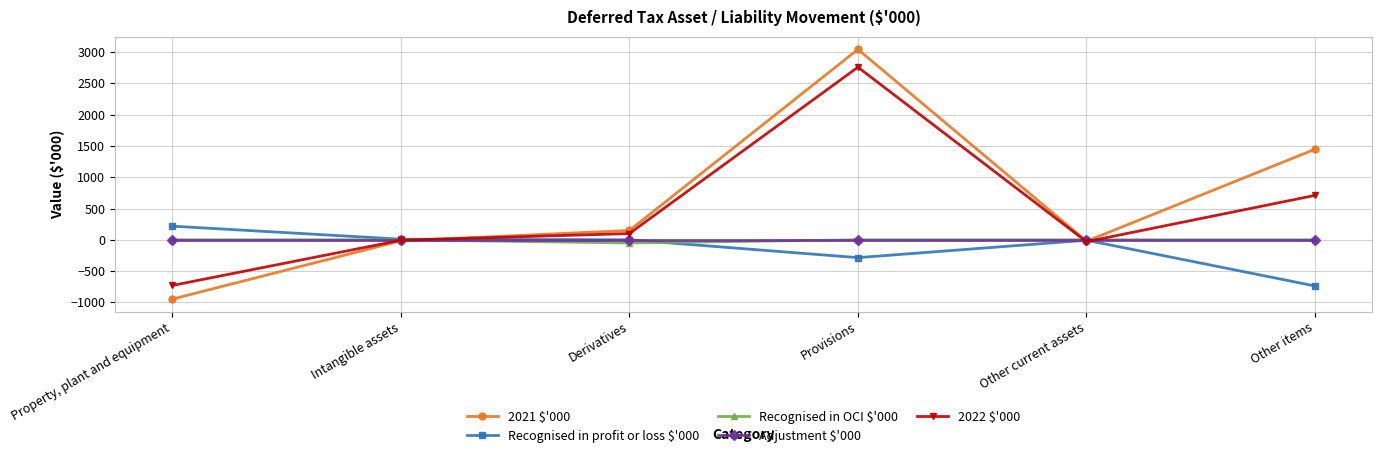

How many categories are shown in the chart?

6